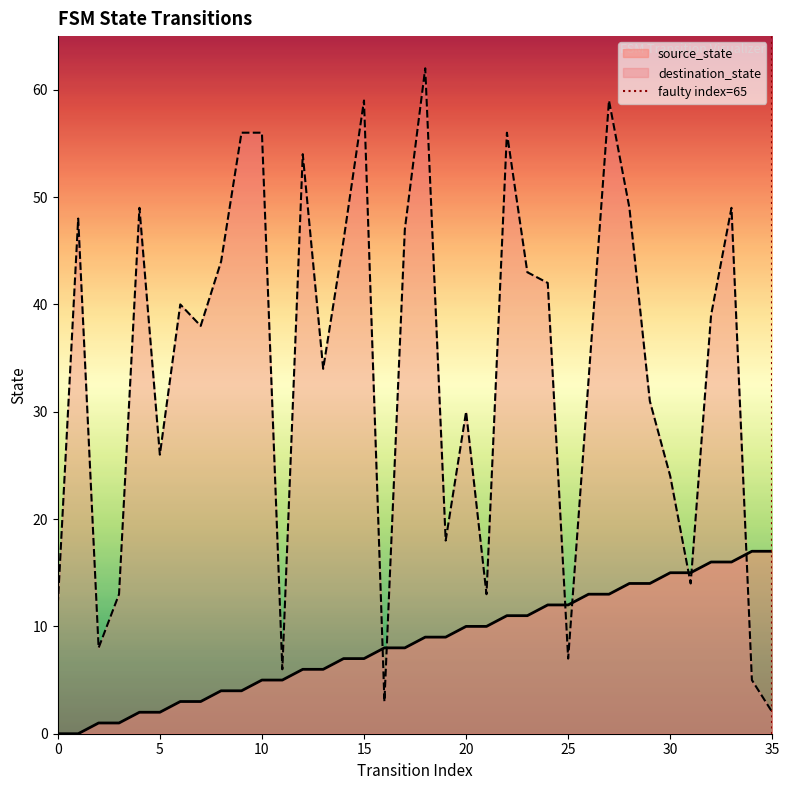

Does the chart display data point markers on the line(s)?

No